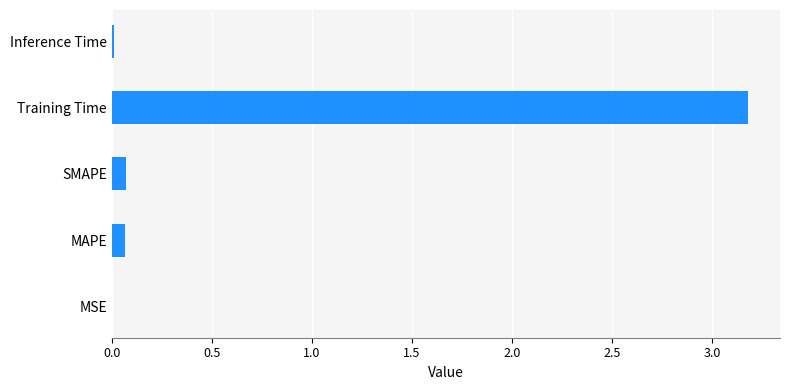

Are the bars grouped side by side (vs. stacked)?

No